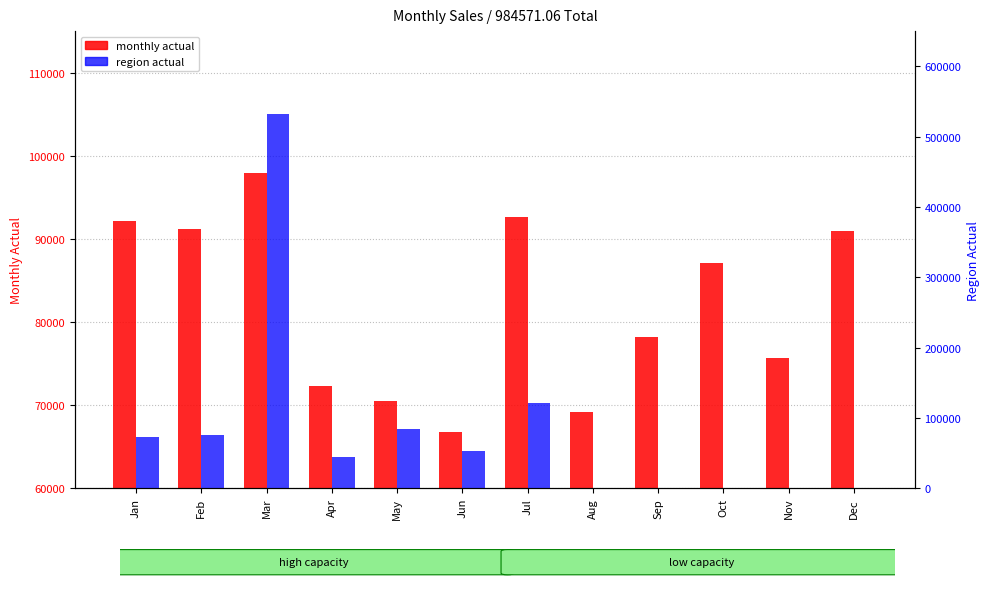

Which series has the widest spread of values?

region actual